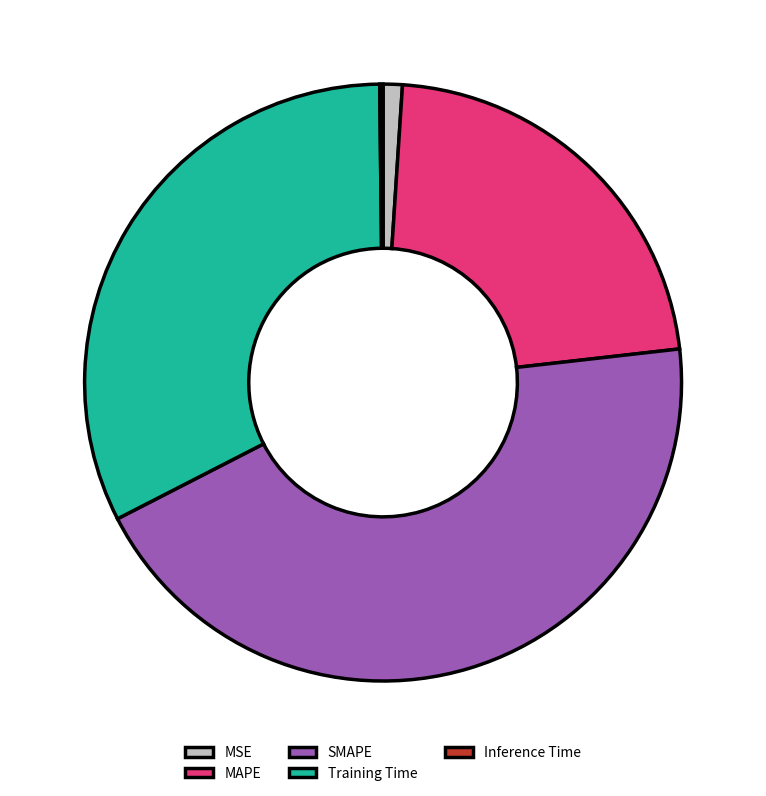

Between SMAPE and Training Time, which is larger?

SMAPE